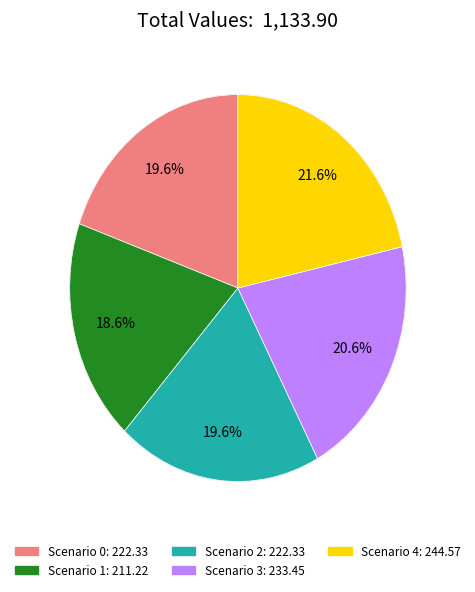

Is there a majority slice in this chart?

No